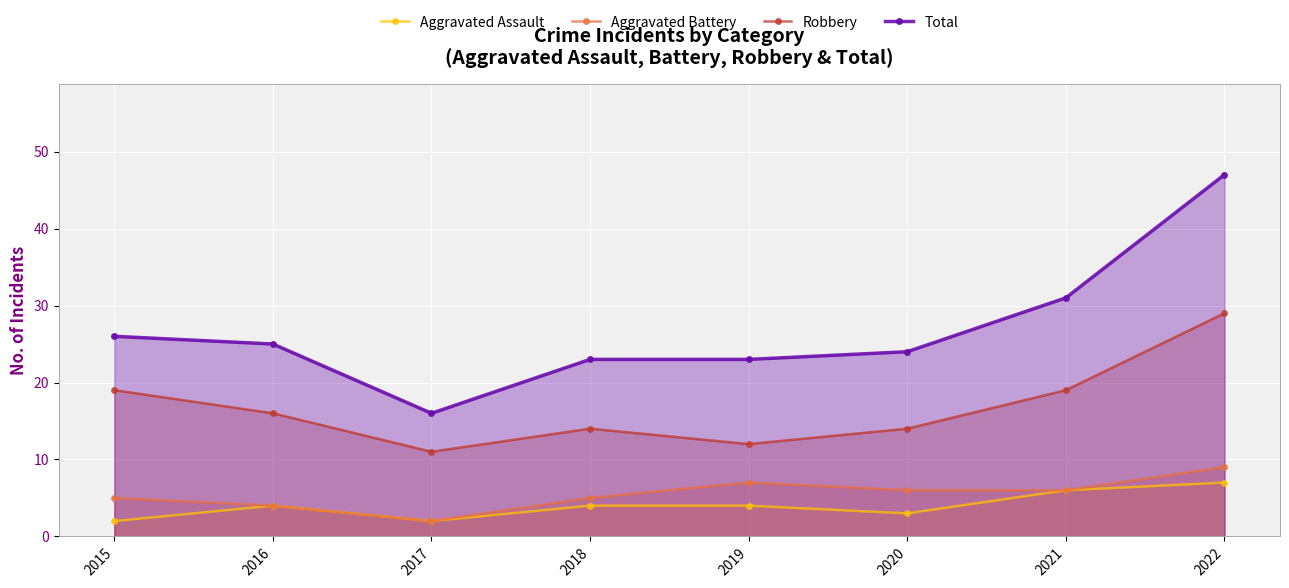

What are all the series names shown in the legend?

Aggravated Assault, Aggravated Battery, Robbery, Total